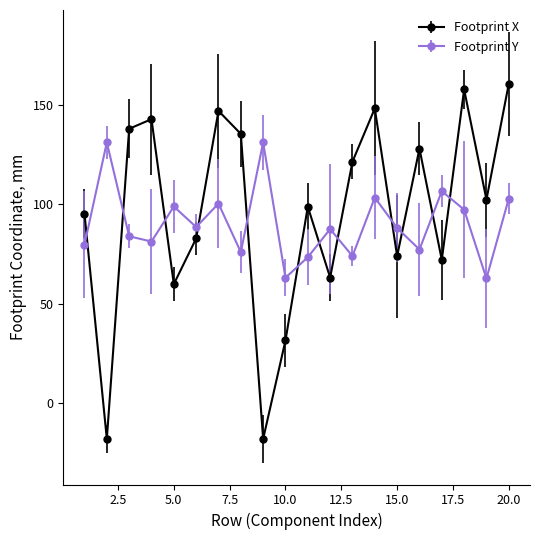

Does the chart display data point markers on the line(s)?

Yes